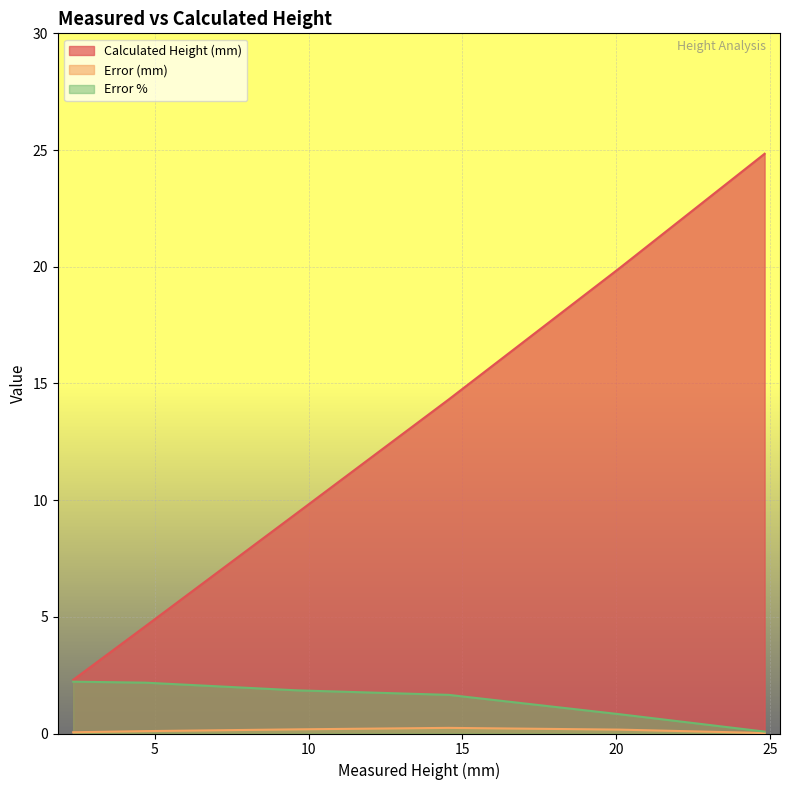

True or false: Calculated Height (mm) has a value of 19.9 at 20.1.

True